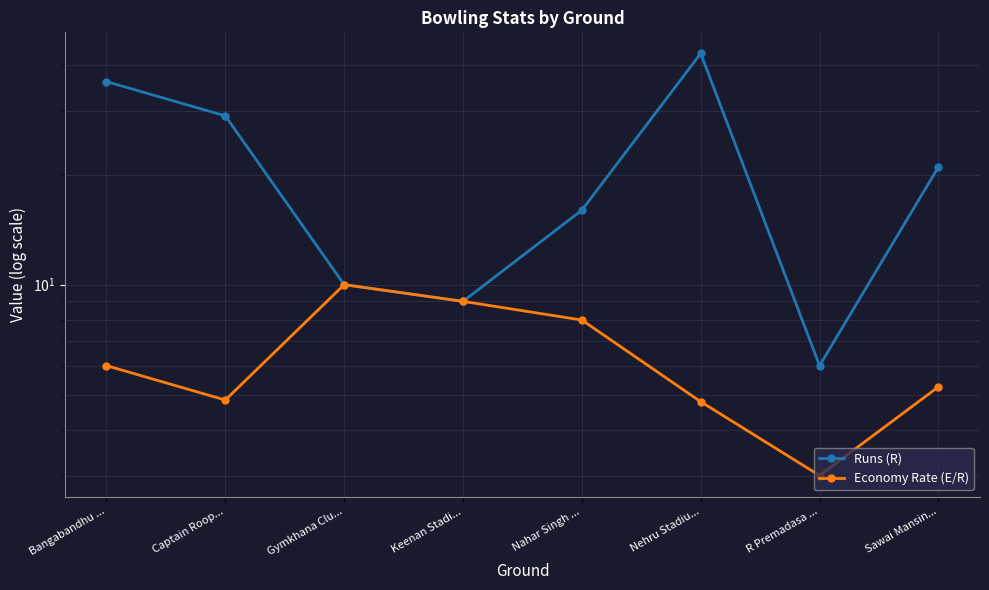

True or false: Runs (R) has more than 1 interior local peaks.

False